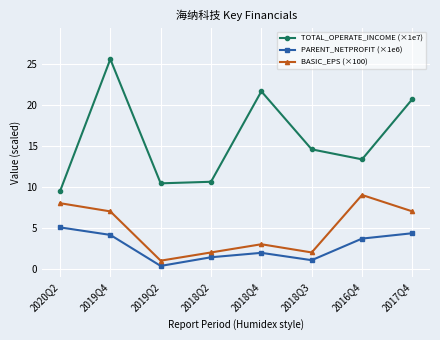

Reading right to left, list all the values displayed in this chart.

TOTAL_OPERATE_INCOME (×1e7): 20.7	13.3	14.6	21.6	10.6	10.4	25.5	9.4
PARENT_NETPROFIT (×1e6): 4.3	3.7	1.1	2.0	1.4	0.4	4.1	5.1
BASIC_EPS (×100): 7.0	9.0	2.0	3.0	2.0	1.0	7.0	8.0